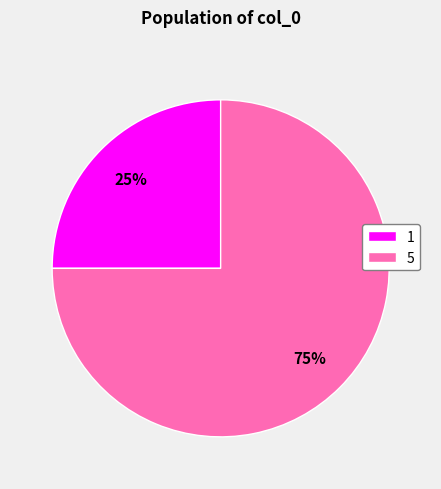

Do 5 and 1 together represent more than half of the pie?

Yes